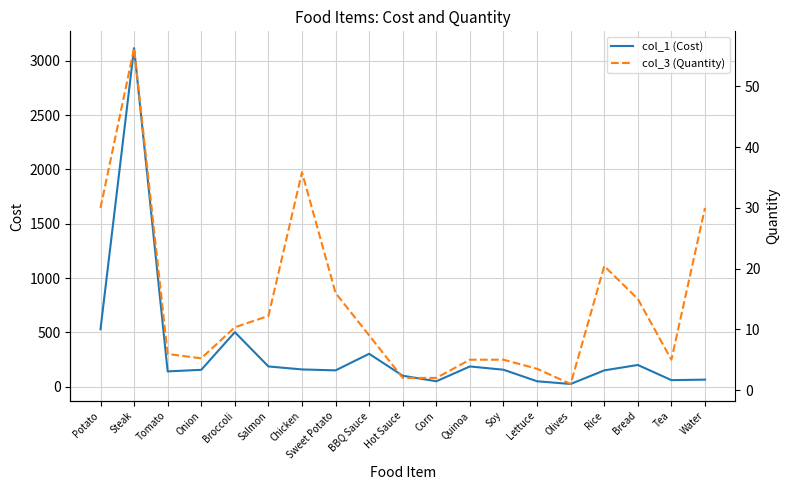

Rank the categories by col_1 (Cost) value from highest to lowest.

Steak, Potato, Broccoli, BBQ Sauce, Bread, Salmon, Quinoa, Chicken, Soy, Onion, Sweet Potato, Rice, Tomato, Hot Sauce, Water, Tea, Corn, Lettuce, Olives